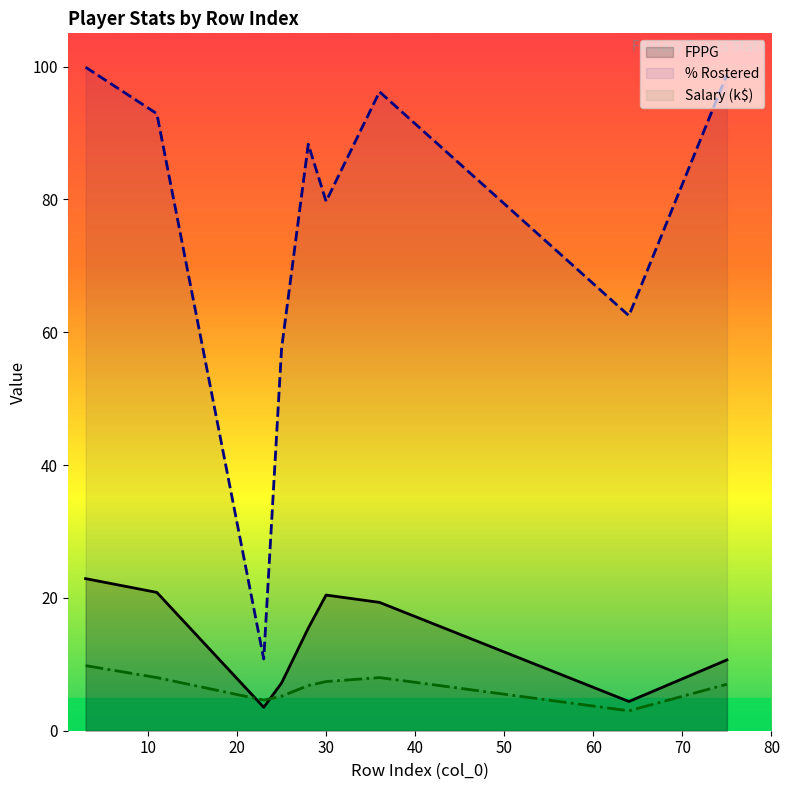

Which series has the largest range (max minus min)?

% Rostered